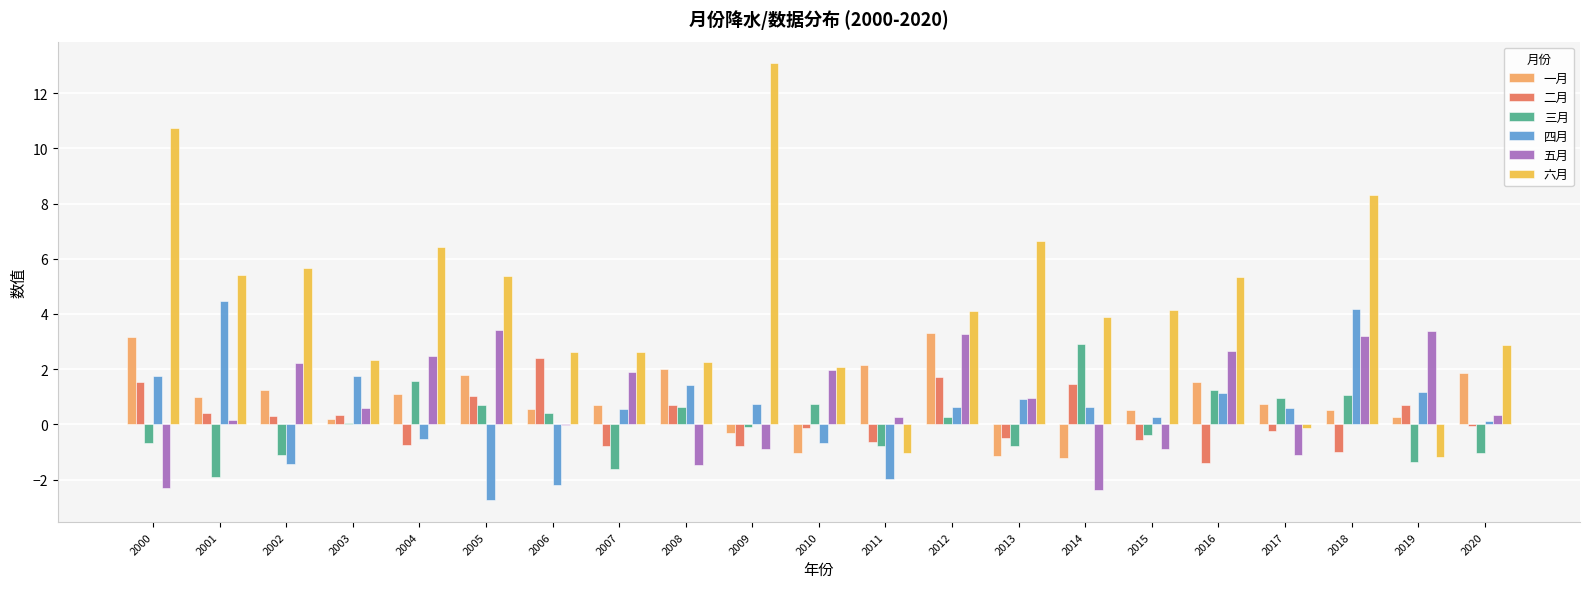

Which category has the highest value in the 四月 series?

2001